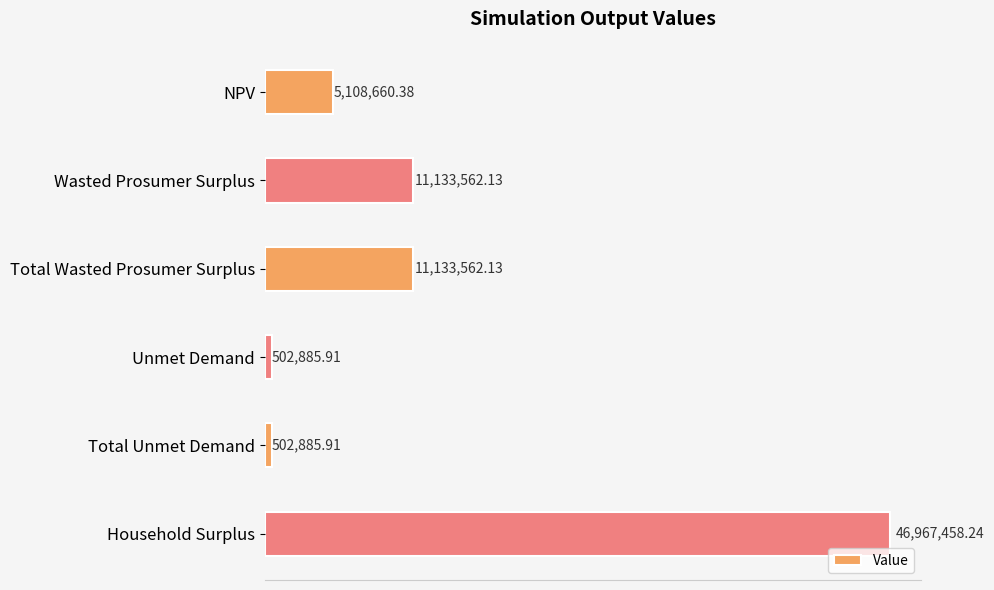

Does the chart contain any negative values?

No